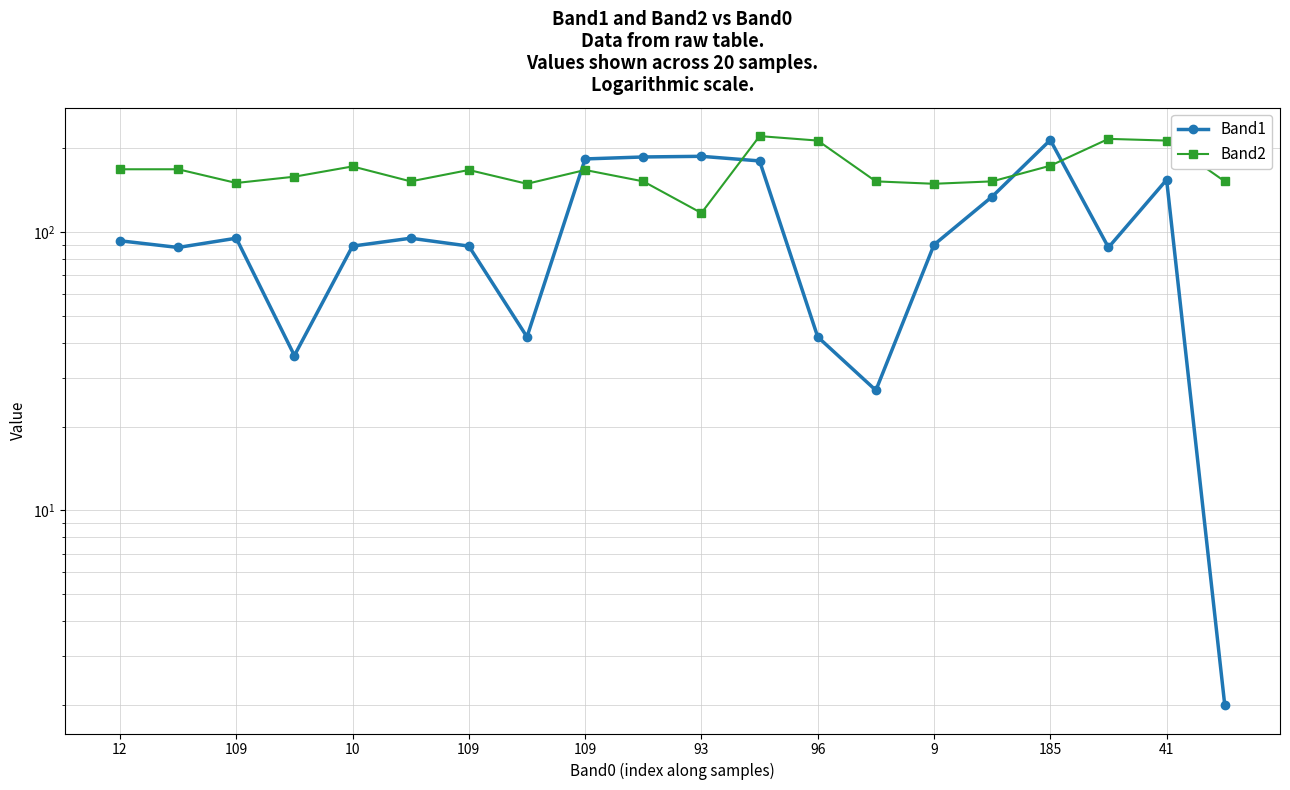

What is the total value across all series at 109?

245